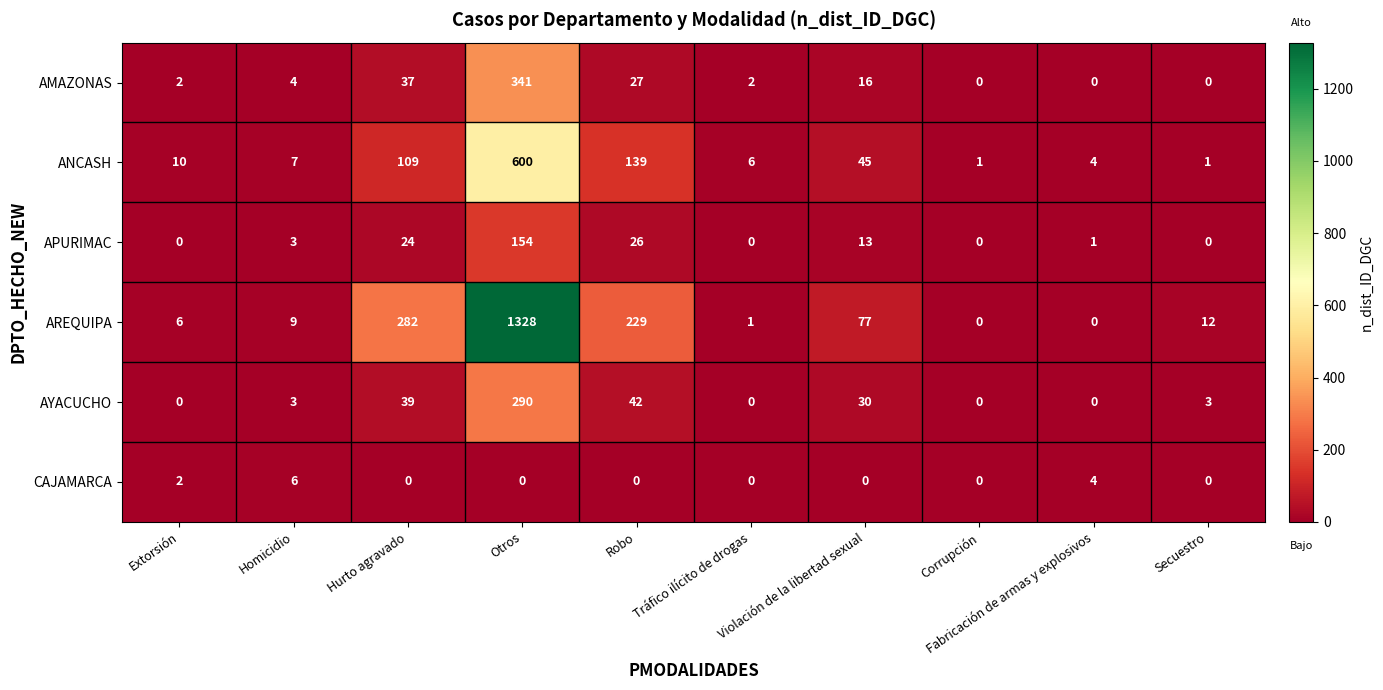

What is the average value of the AMAZONAS series?

43